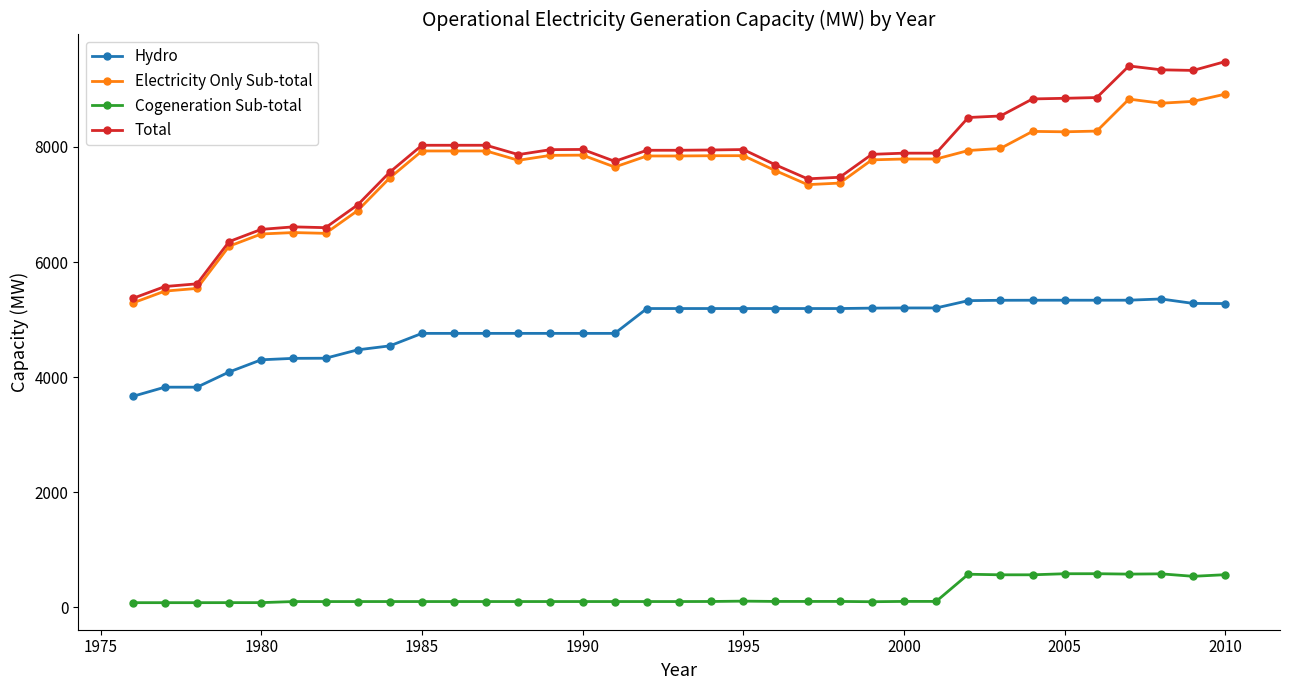

True or false: Electricity Only Sub-total has more than 1 interior local peaks.

True